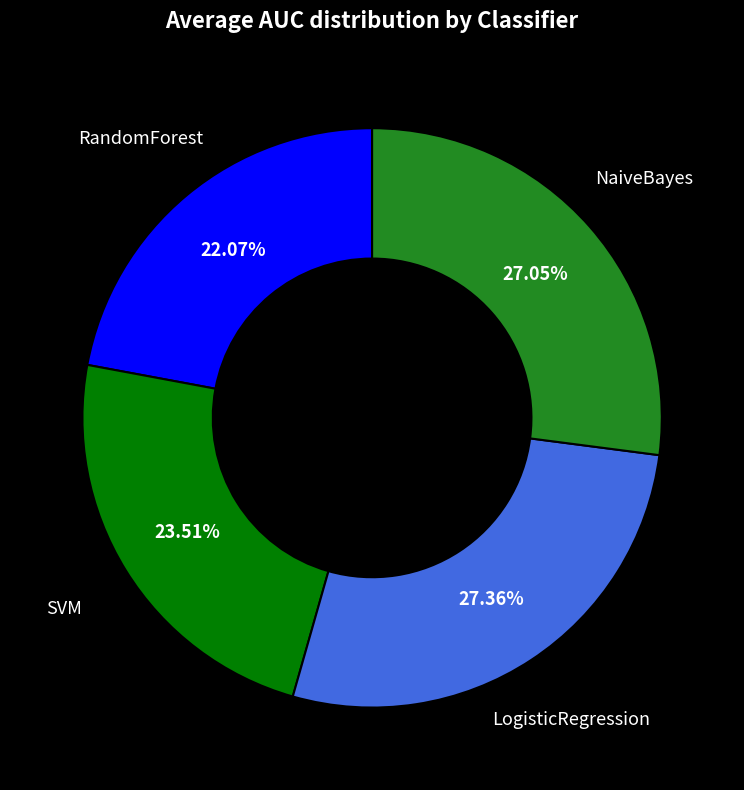

Is it true that LogisticRegression is 27% of the pie?

True